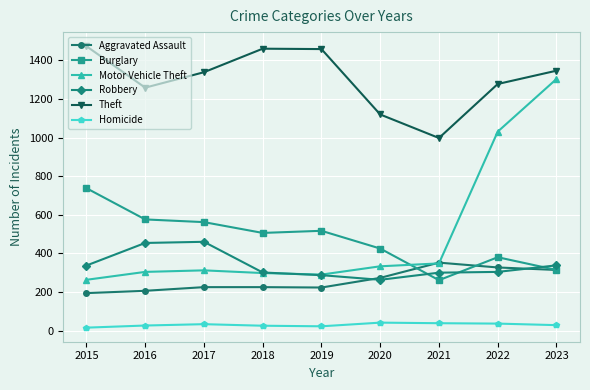

True or false: Theft has more than 0 interior local peaks.

True